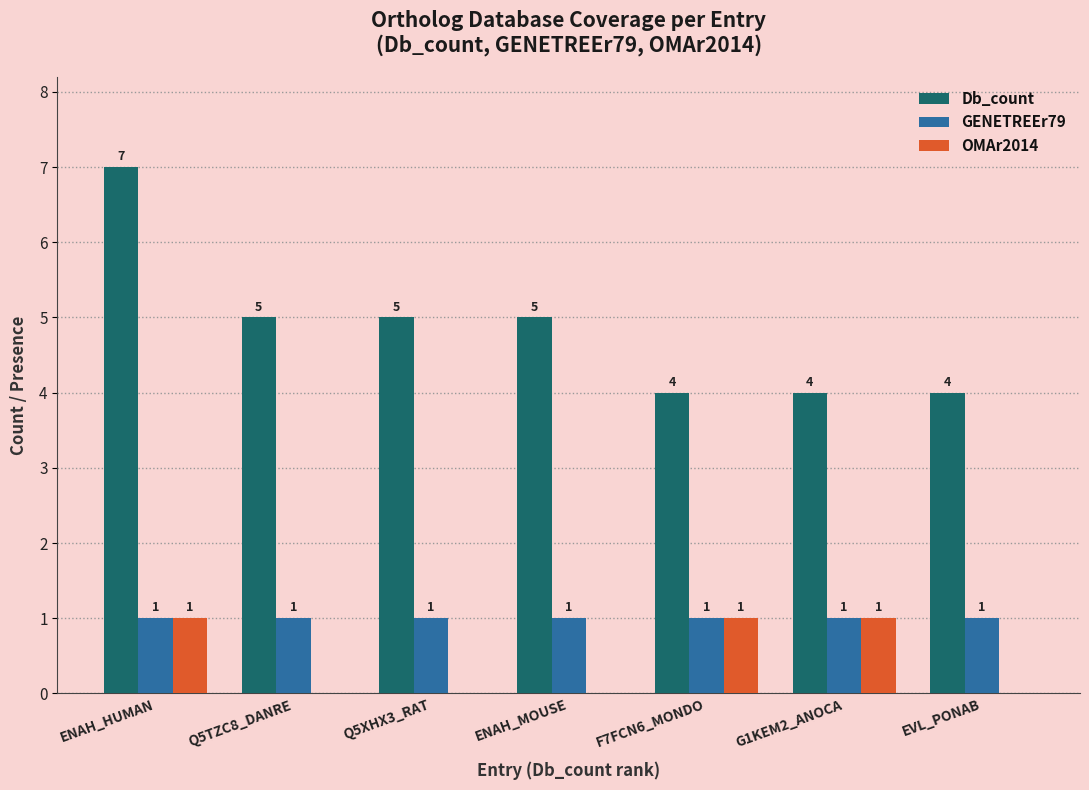

Between F7FCN6_MONDO and EVL_PONAB, which series saw the biggest shift?

OMAr2014